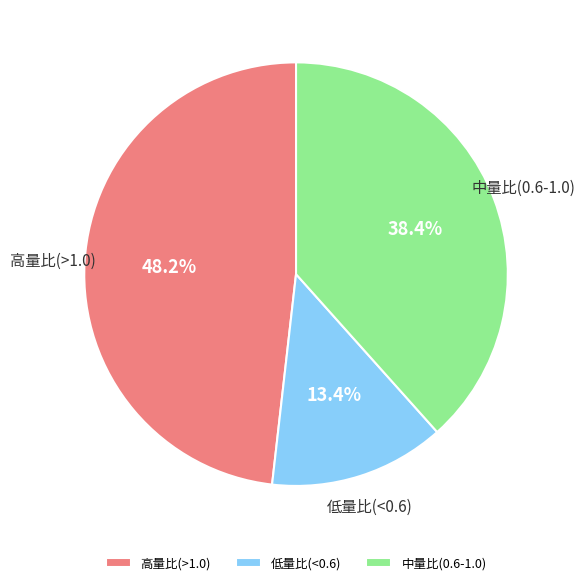

Is there any slice that represents more than half of the pie?

No